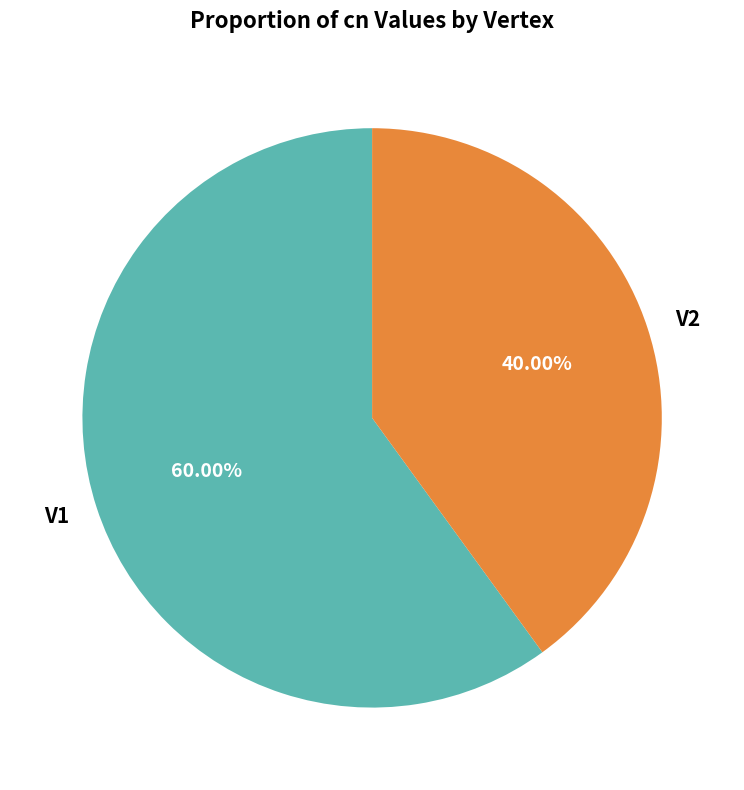

Combined, what portion of the pie is V2 and V1?

100.0%